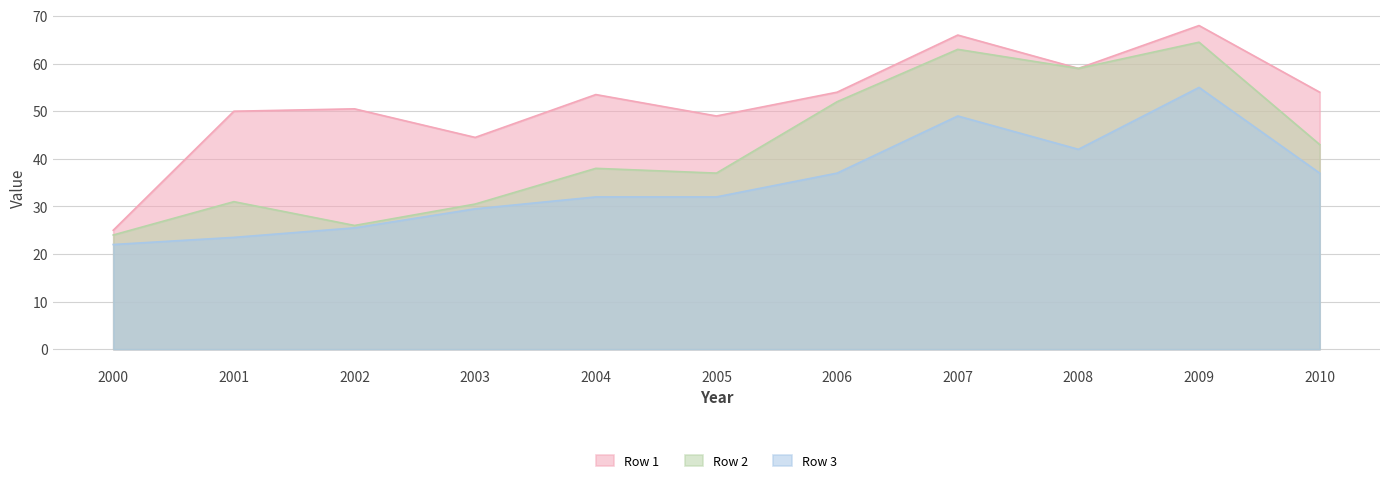

What is the approximate value of Row 2 at 2008?

59.0